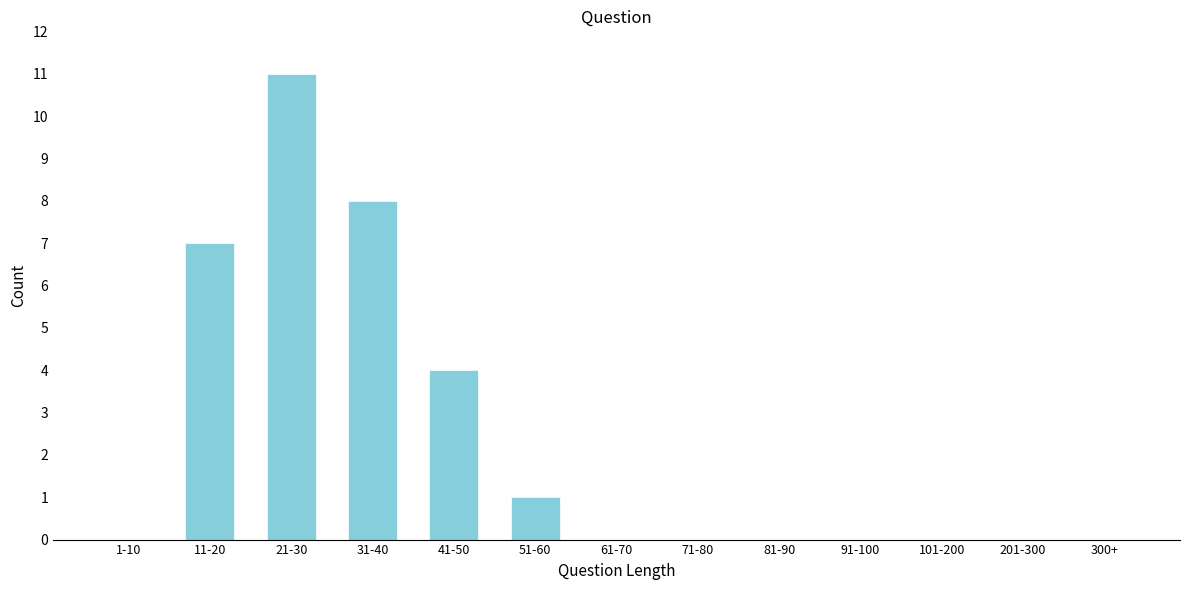

Reading left to right, extract all data points from this chart.

1-10=0	11-20=7	21-30=11	31-40=8	41-50=4	51-60=1	61-70=0	71-80=0	81-90=0	91-100=0	101-200=0	201-300=0	300+=0